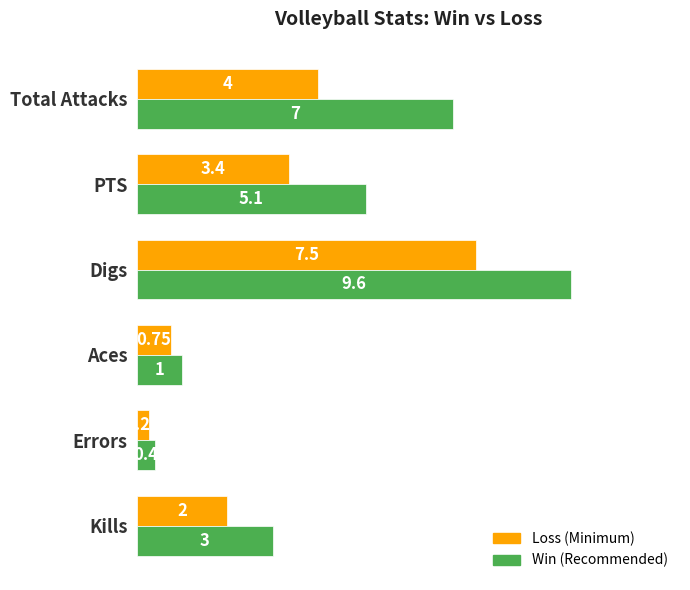

How many series are shown in this chart?

2